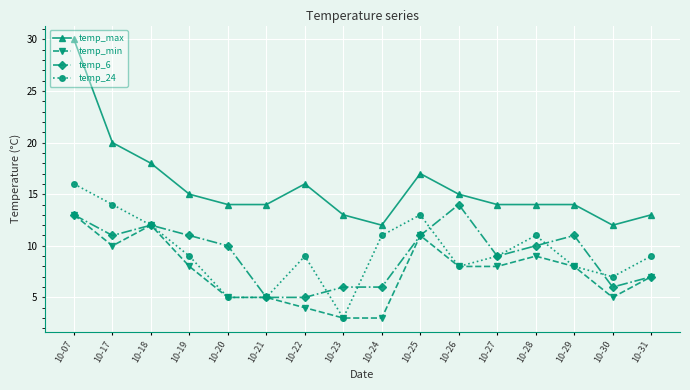

Does the chart have visible grid lines?

Yes